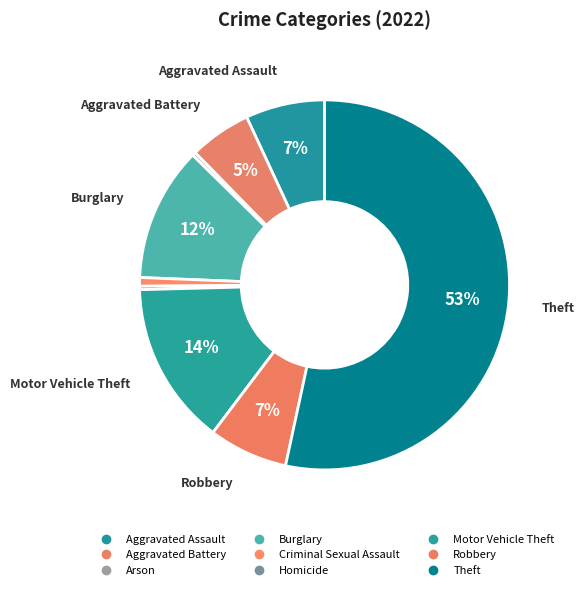

Does Homicide account for over 50% of the chart?

No